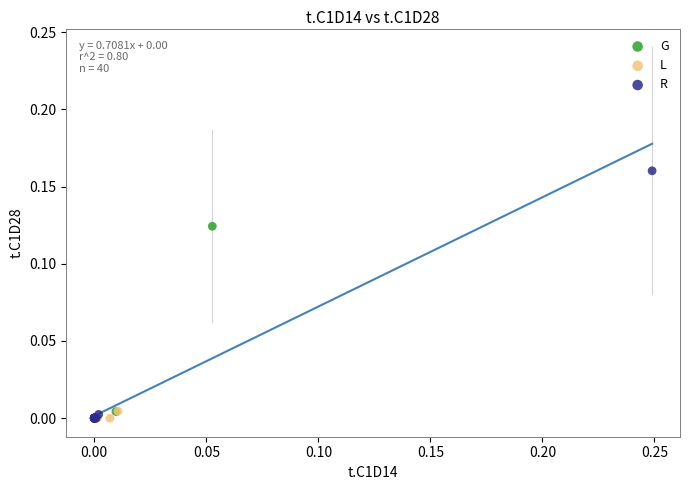

Which series has the widest spread of Y values?

R